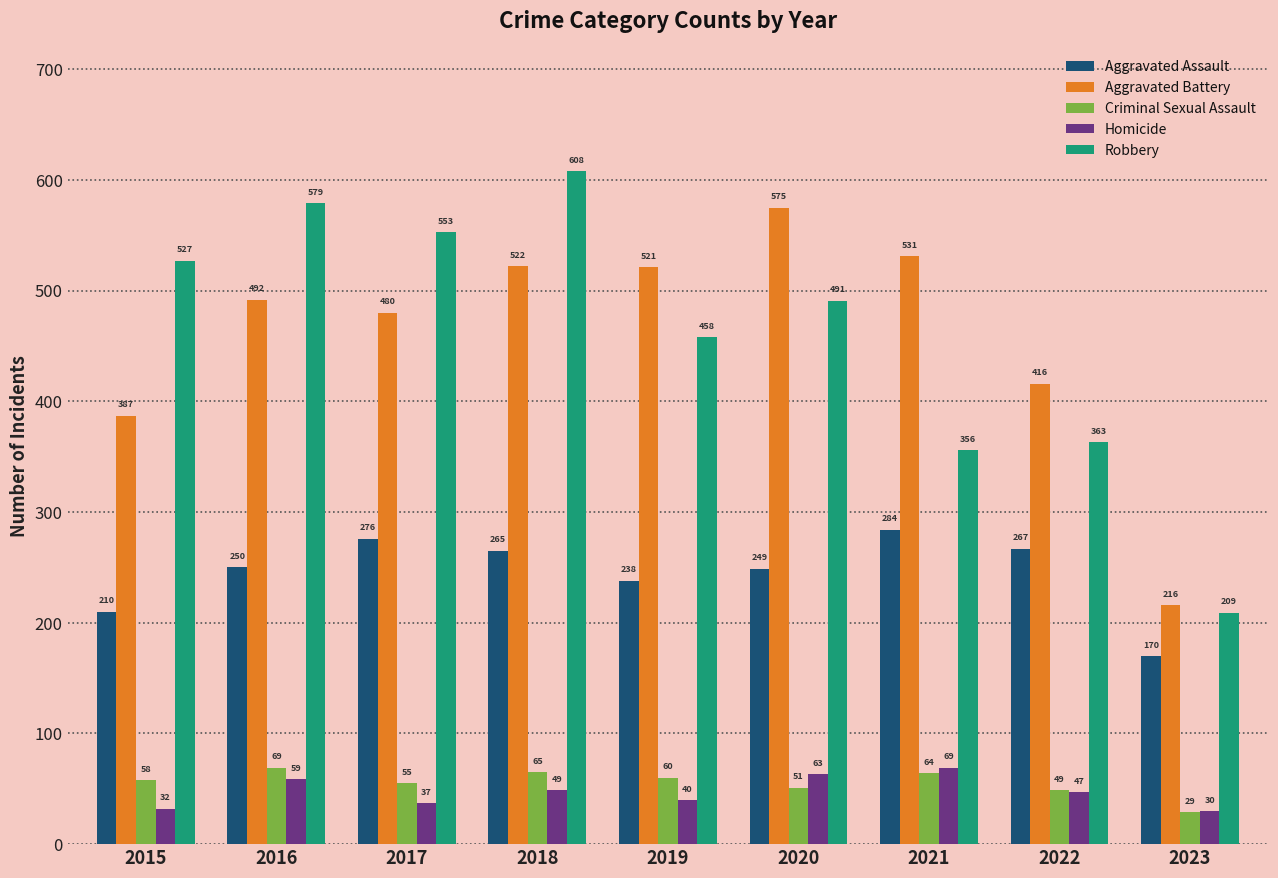

At which category does the chart reach its peak across all series?

2018